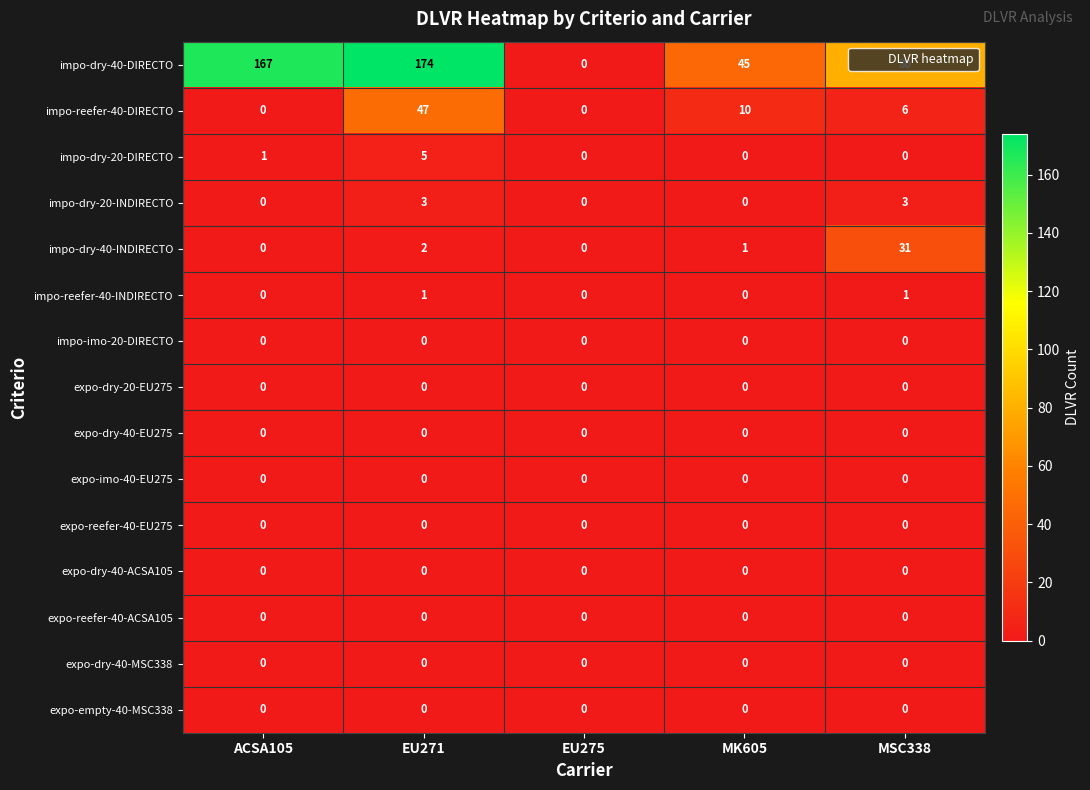

At which category does the chart reach its peak across all series?

EU271